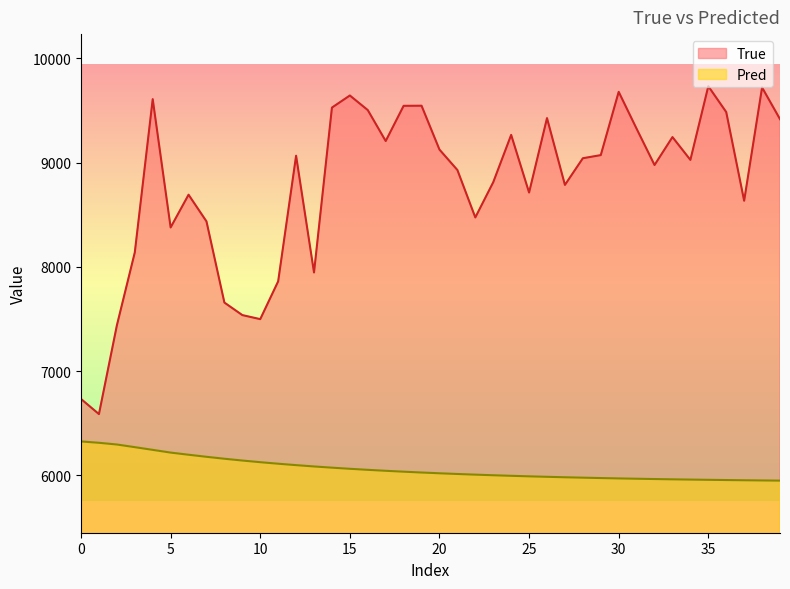

True or false: True has a value of 2798.1 at 12.

False